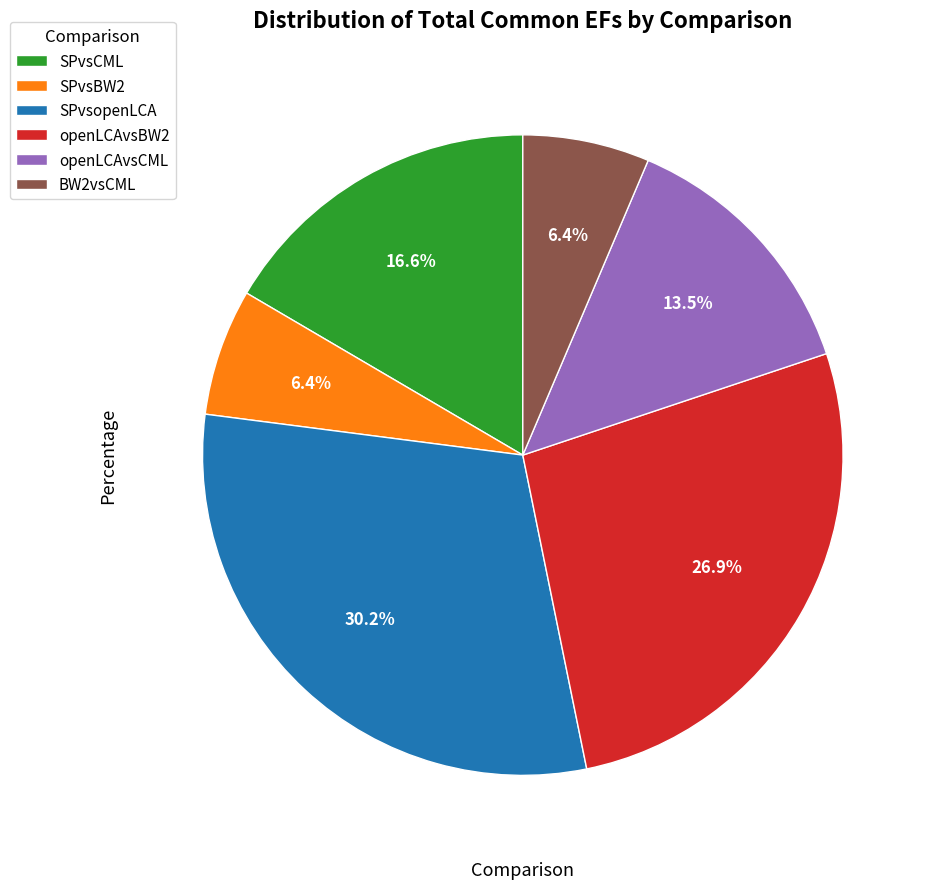

Is openLCAvsCML the majority of the pie?

No